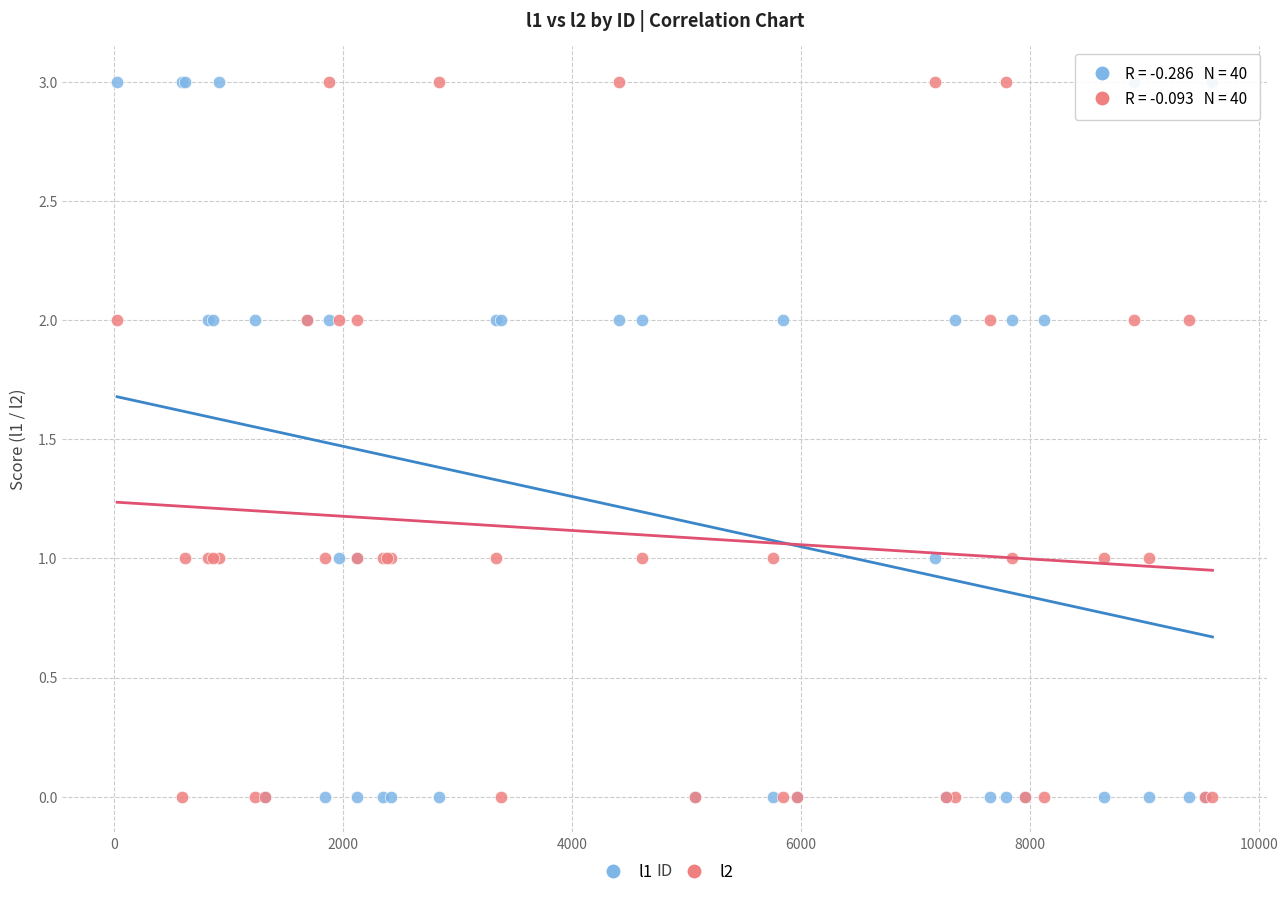

What is the X range (max minus min) for the scatter plot?

9561